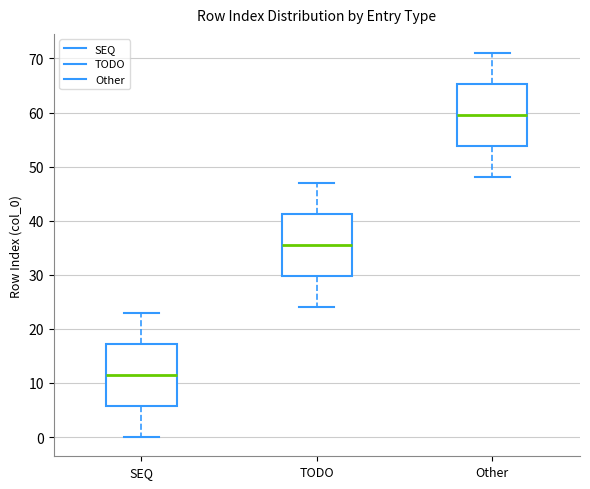

Reading left to right, read every box against the y-axis: the position of its median line, the range the box covers, and the ends of its whiskers. The values are not printed on the chart, so give them approximately, as read against the axis.

SEQ: median 12, box 6 to 17, whiskers 0 to 23
TODO: median 36, box 30 to 41, whiskers 24 to 47
Other: median 60, box 54 to 65, whiskers 48 to 71